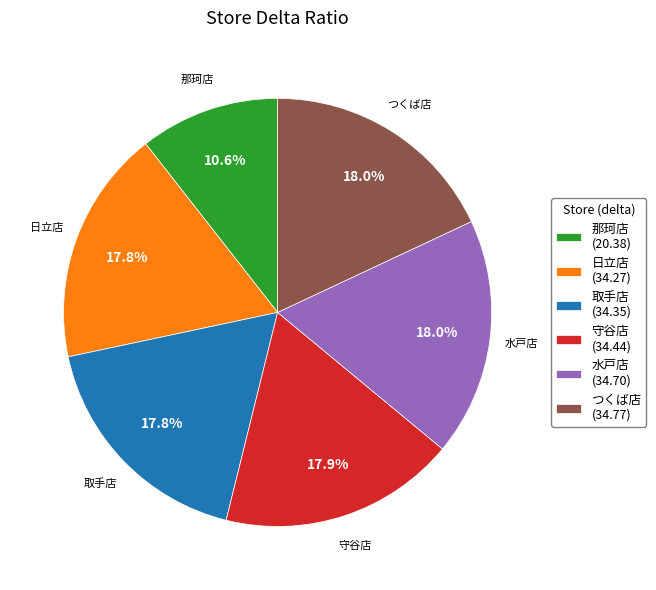

True or false: 守谷店 accounts for 18% of the total.

True